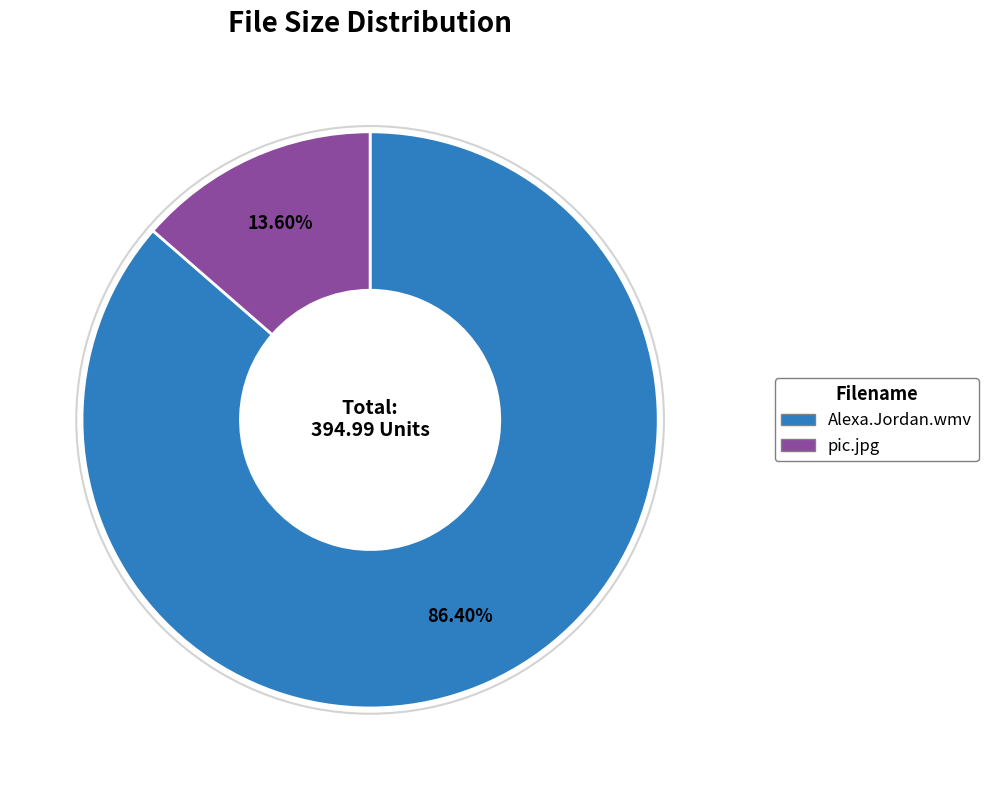

Which slice is the largest?

Alexa.Jordan.wmv